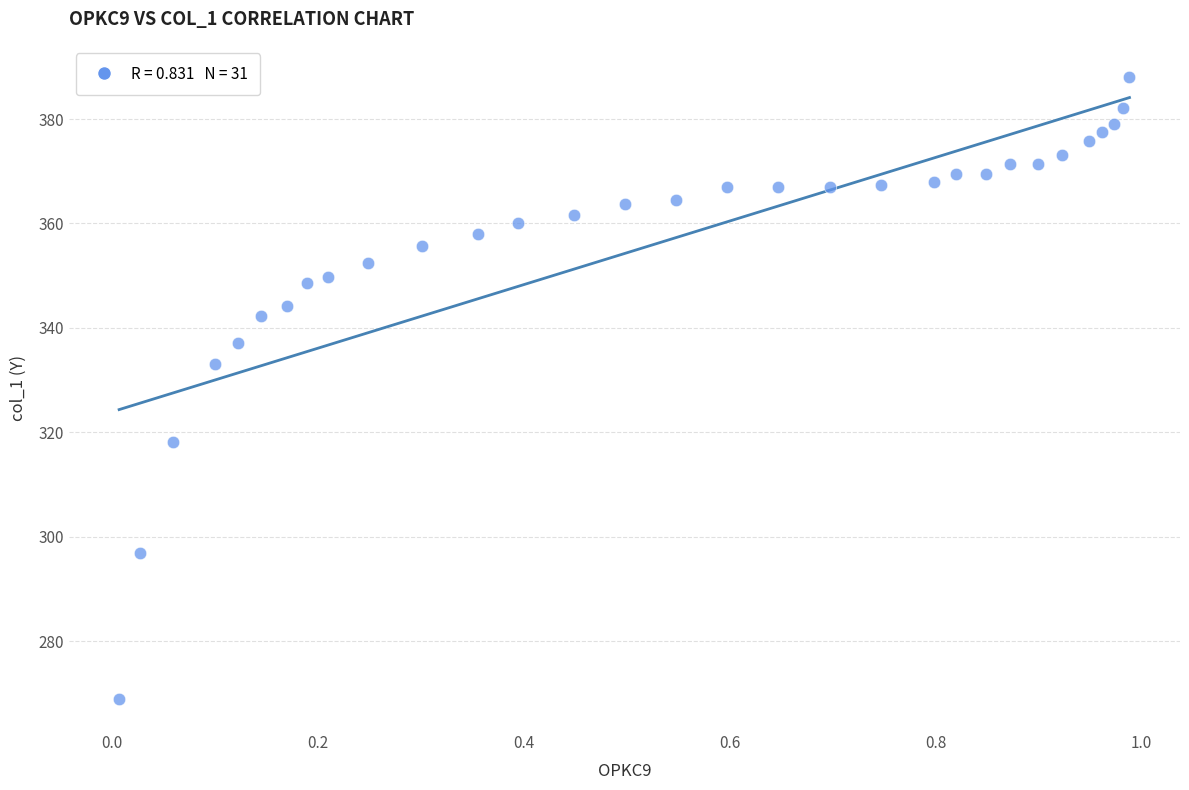

What Y value in the scatter plot is closest to 328?

333.1